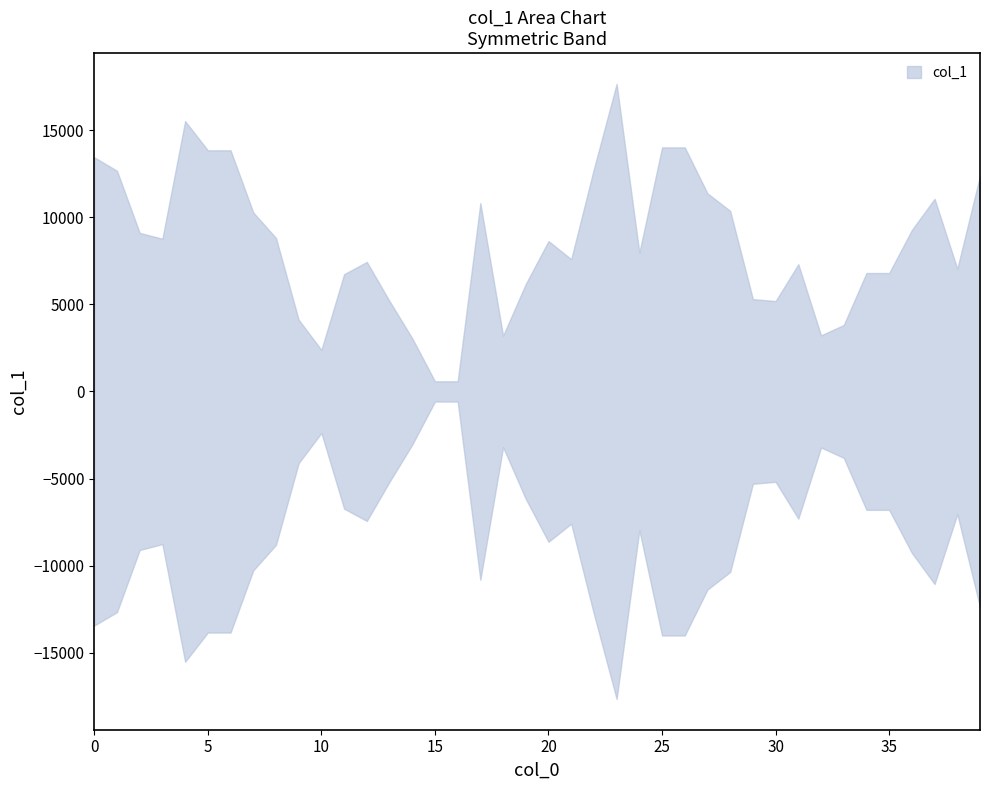

Where is the data nearest to the value 9120?

2